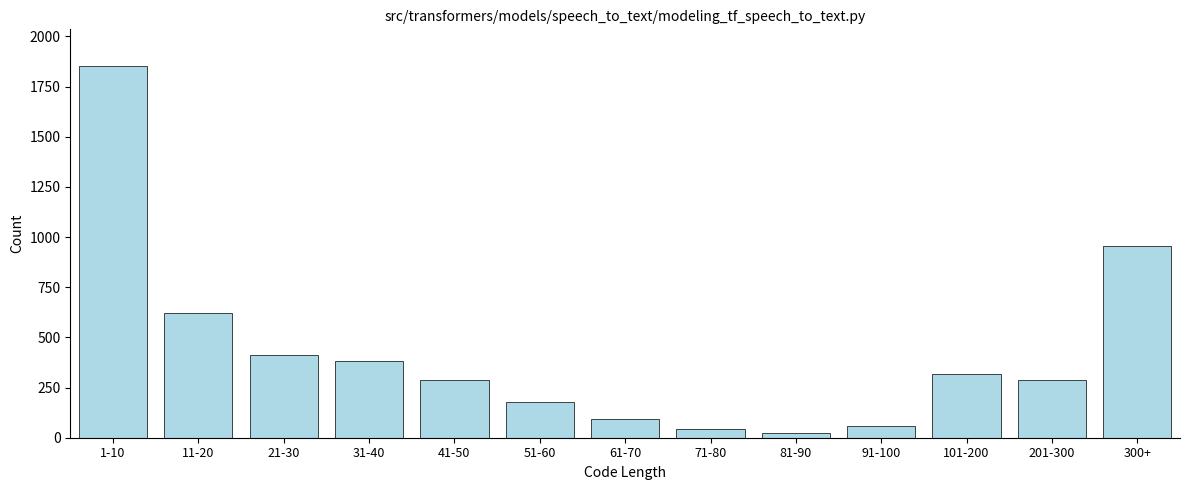

Reading left to right, transcribe all the data shown in this chart.

1-10=1850	11-20=620	21-30=410	31-40=380	41-50=290	51-60=180	61-70=95	71-80=45	81-90=22	91-100=60	101-200=320	201-300=290	300+=955